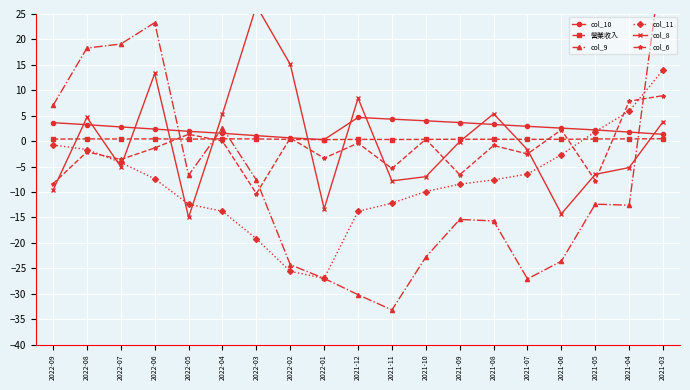

At which category is the sum across all series the highest?

2021-03